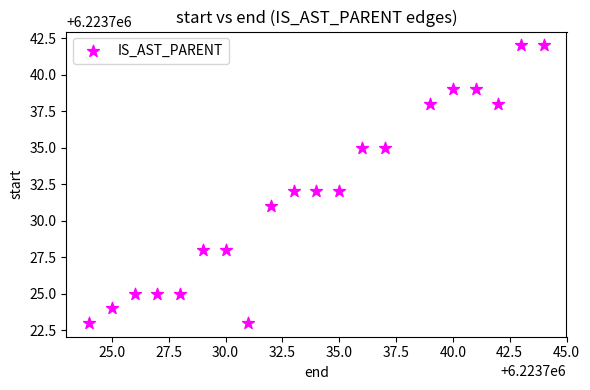

What is the range of Y values (max minus min)?

19